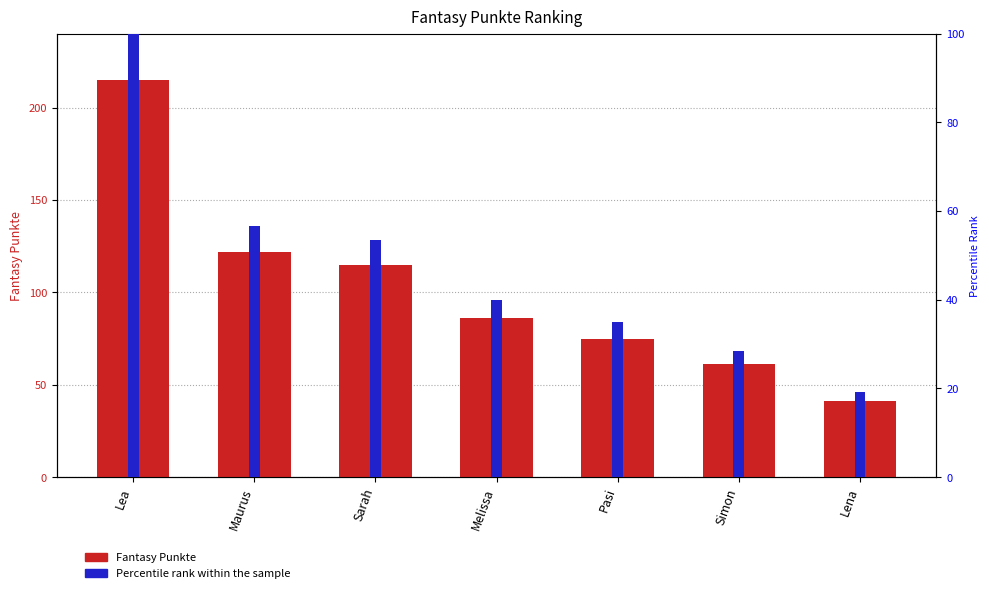

At which category is the sum across all series the highest?

Lea